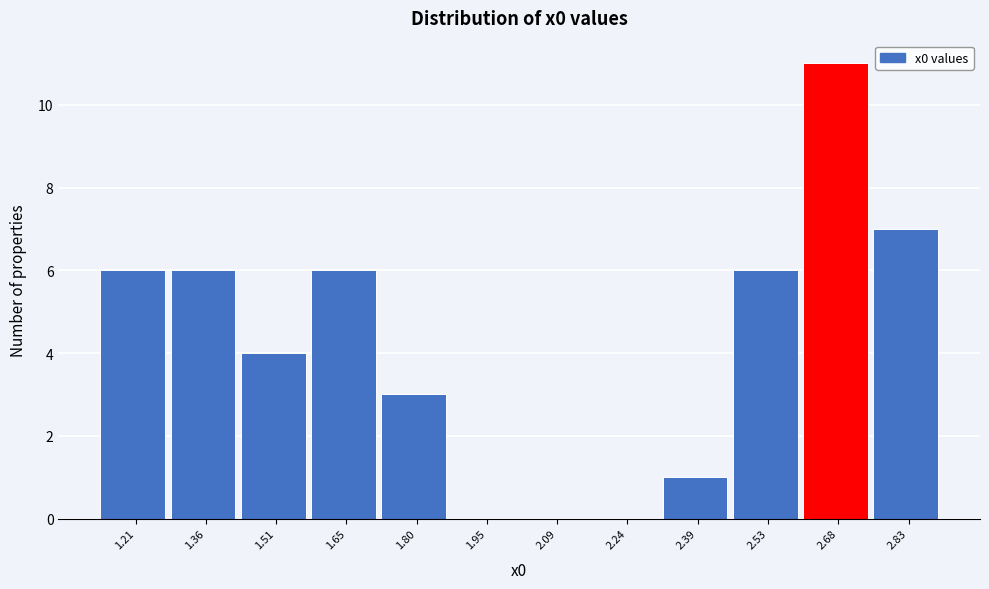

Reading left to right, transcribe this chart: for each bar, give the range it covers on the x-axis and its height. Neither the bar edges nor the heights are printed on the chart, so give them approximately, as read against the axes.

1.14 to 1.28: 6
1.28 to 1.44: 6
1.44 to 1.58: 4
1.58 to 1.72: 6
1.72 to 1.88: 3
1.88 to 2.02: 0
2.02 to 2.16: 0
2.16 to 2.32: 0
2.32 to 2.46: 1
2.46 to 2.60: 6
2.60 to 2.76: 11
2.76 to 2.90: 7